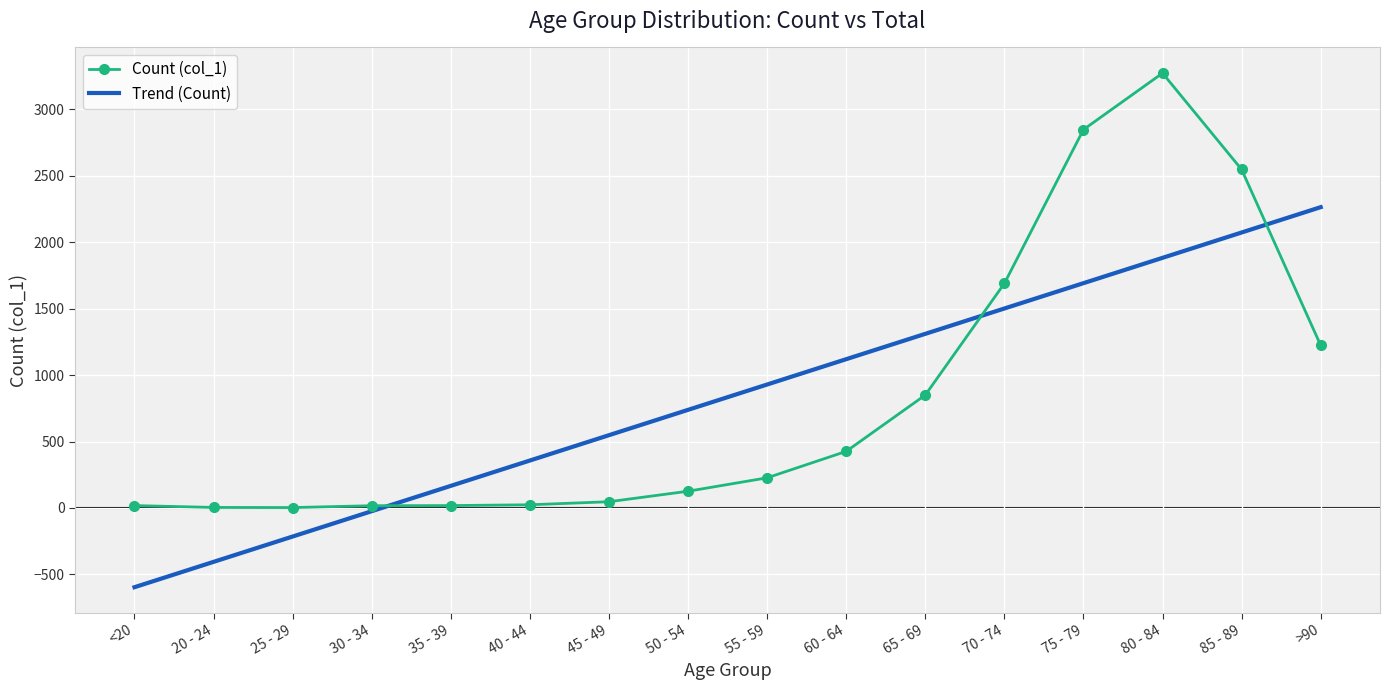

List the series in order of their peak value, lowest first.

Trend (Count), Count (col_1)